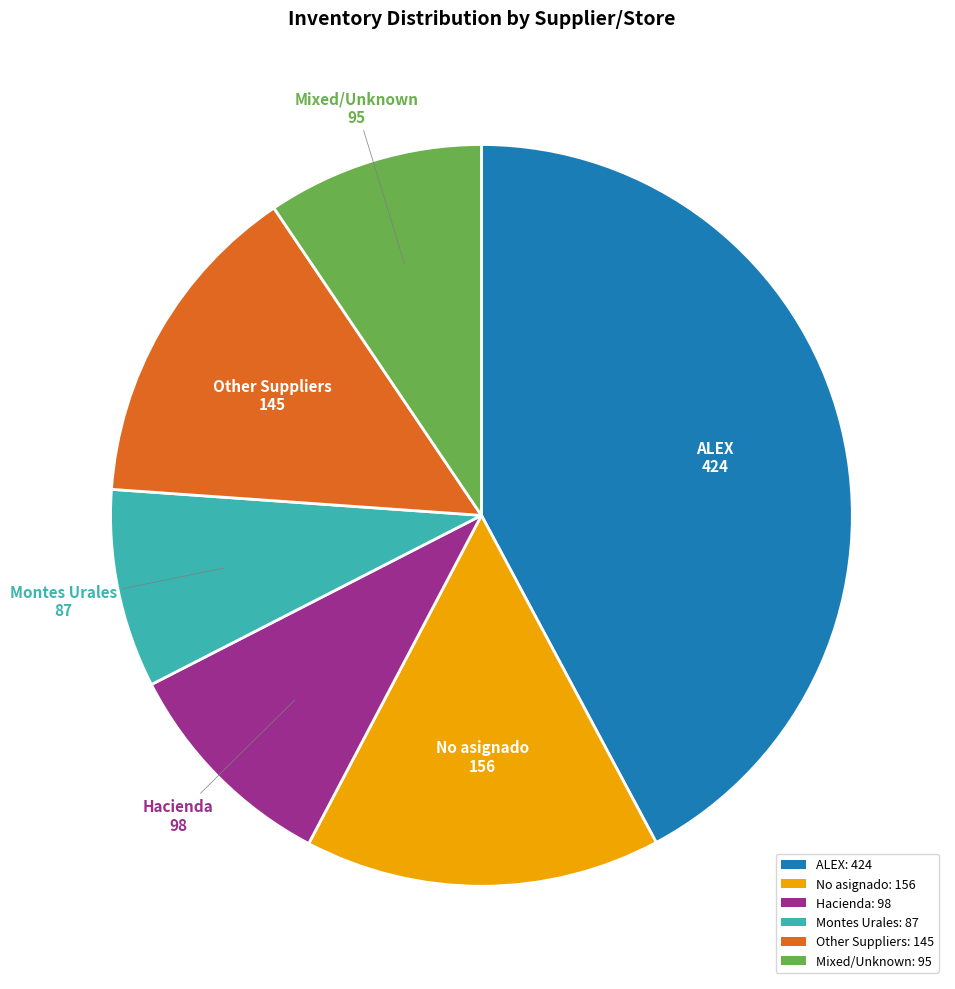

Does any single category account for the majority?

No